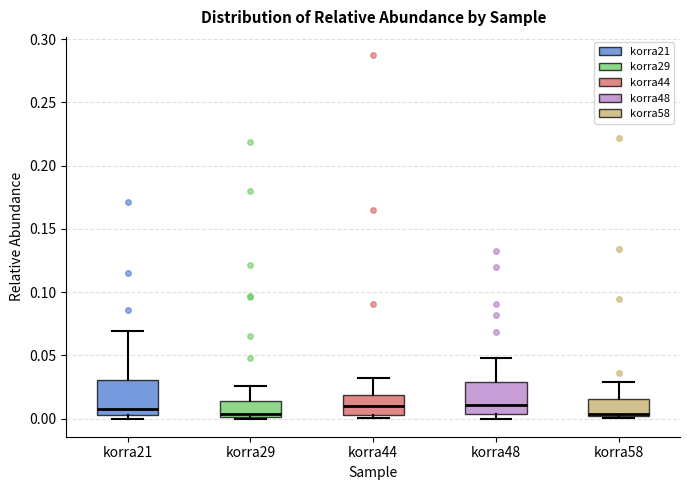

Where does the upper whisker of the box for korra44 end on the y-axis? The values are not printed on the chart, so give them approximately, as read against the axis.

0.030